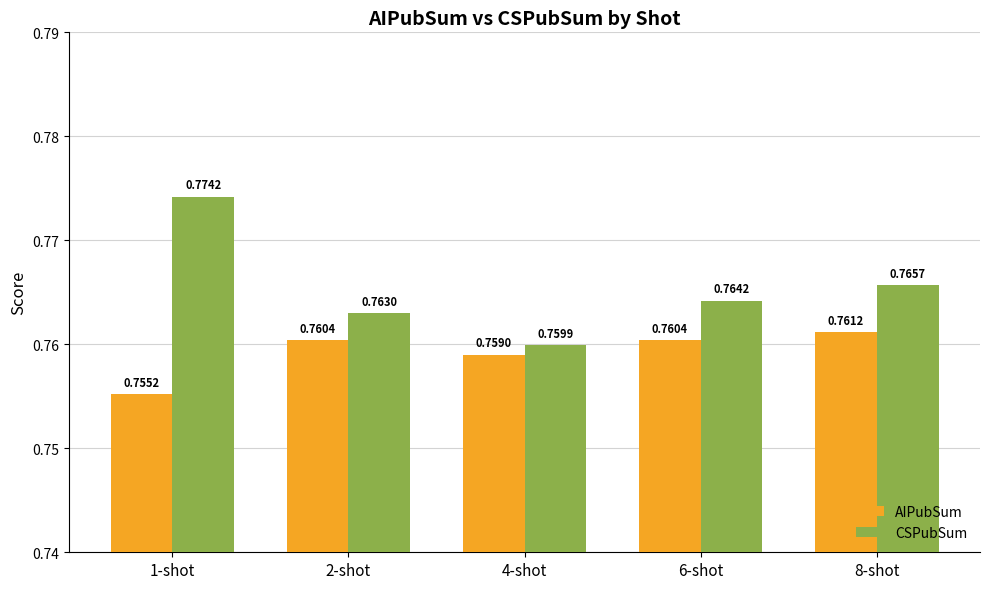

What is the total value across all series at 8-shot?

1.5